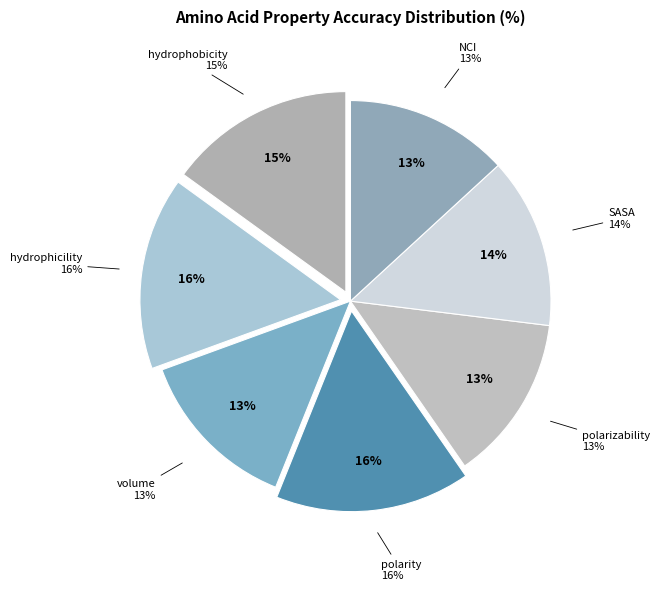

True or false: hydrophicility accounts for 5% of the total.

False